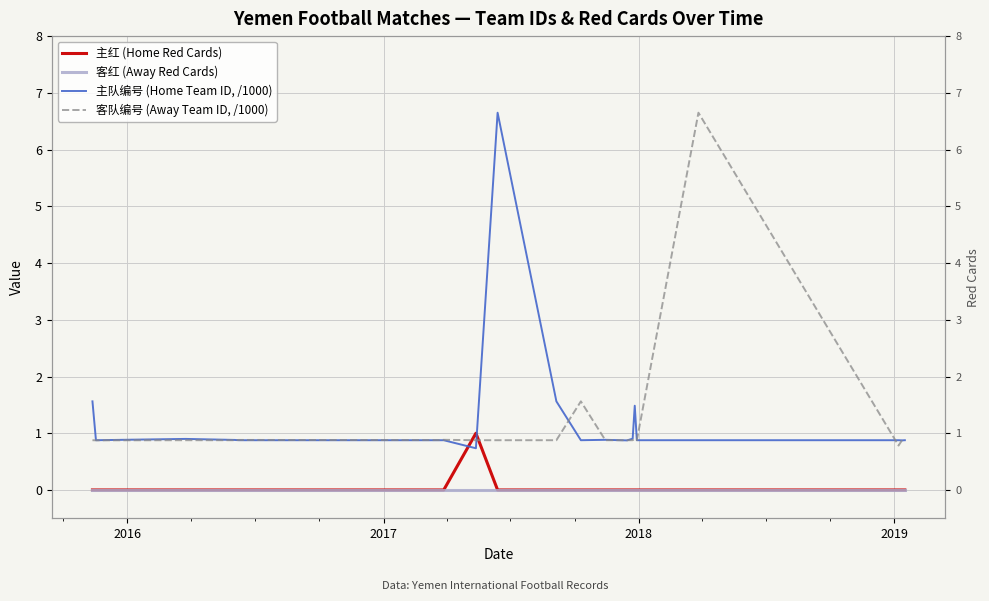

What is the difference between the maximum and second lowest values in the 主队编号 (Home Team ID, /1000) series?

5.8